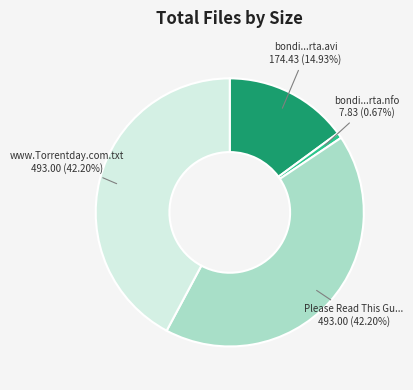

Does any single category account for the majority?

No